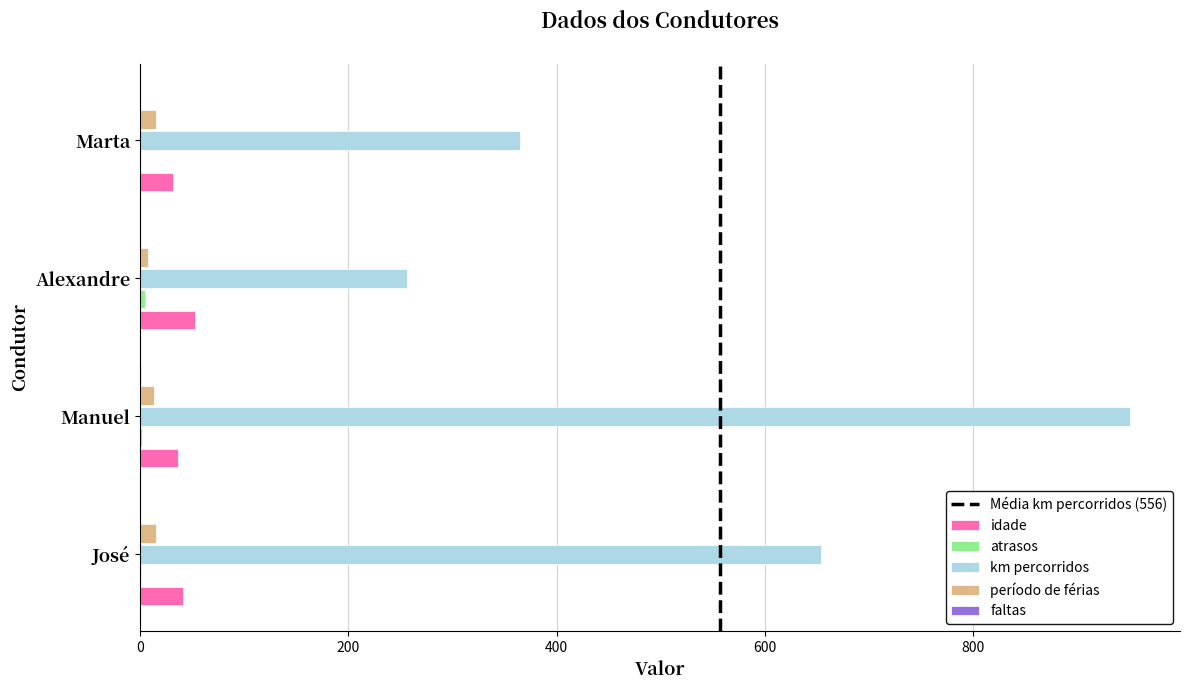

Which series changed the most between Manuel and Marta?

km percorridos